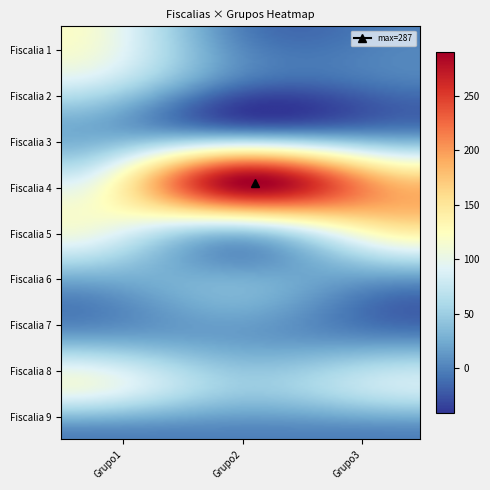

At which category is the sum across all series the highest?

Grupo1